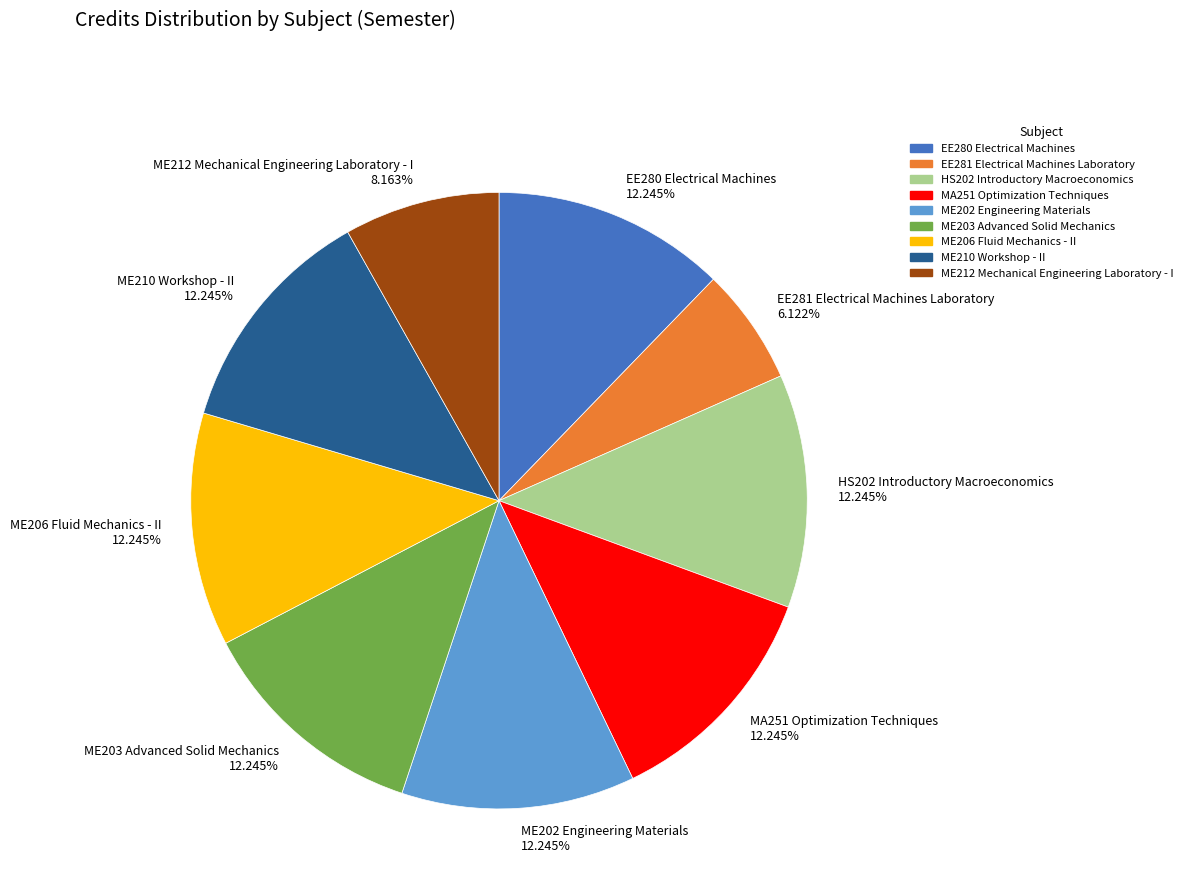

How many segments does this pie chart have?

9